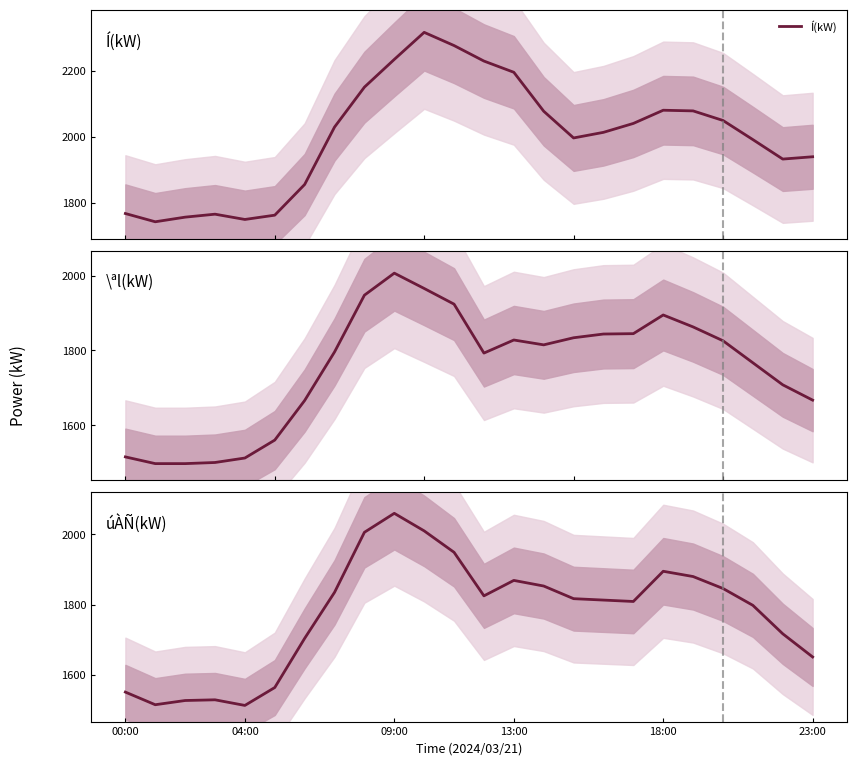

What is the label of the 9th point from the left?

8